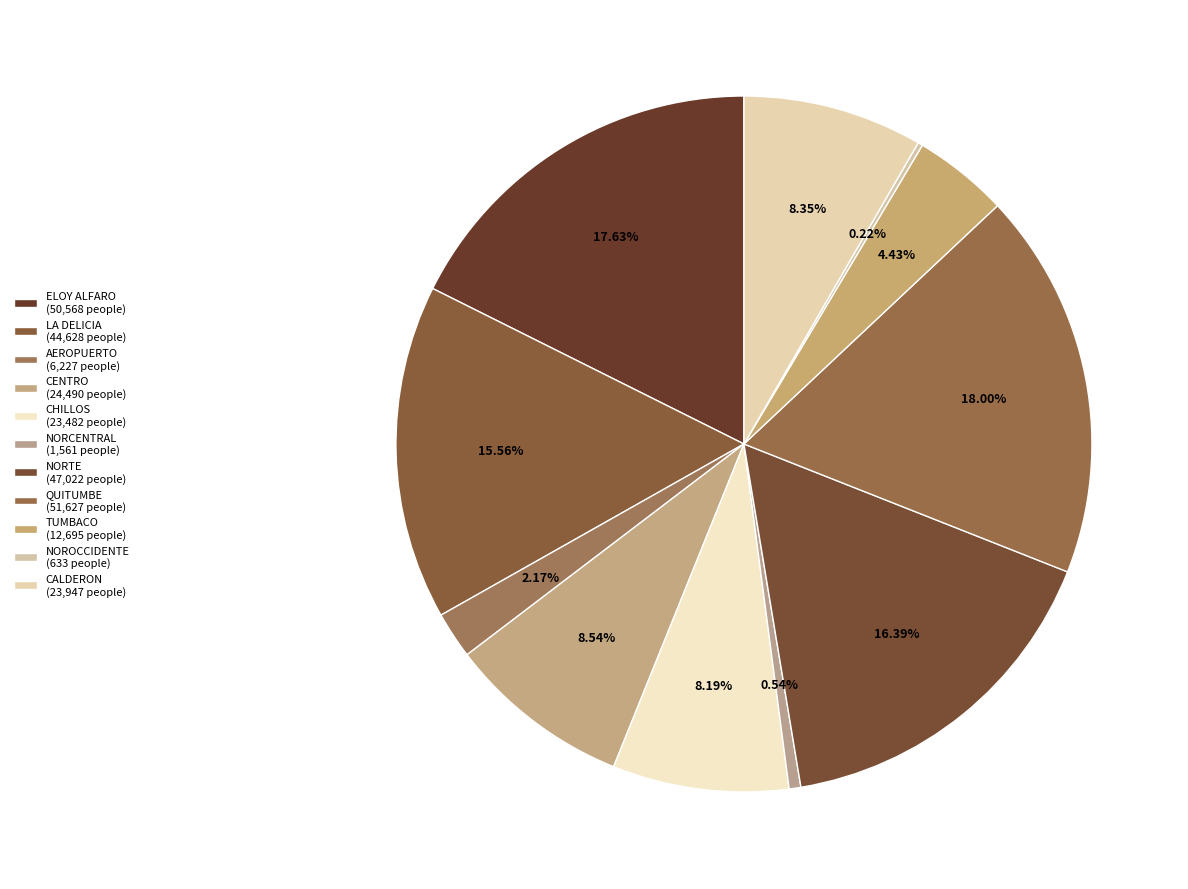

To the nearest percent, what is the combined percentage of LA DELICIA and NORTE?

32%